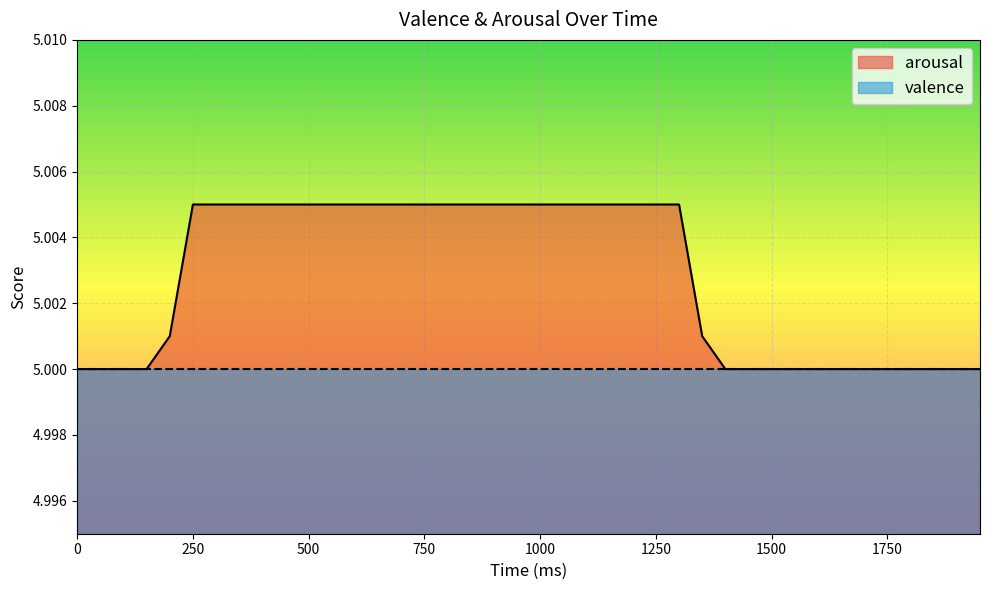

List the series in order of their peak value, highest first.

arousal, valence